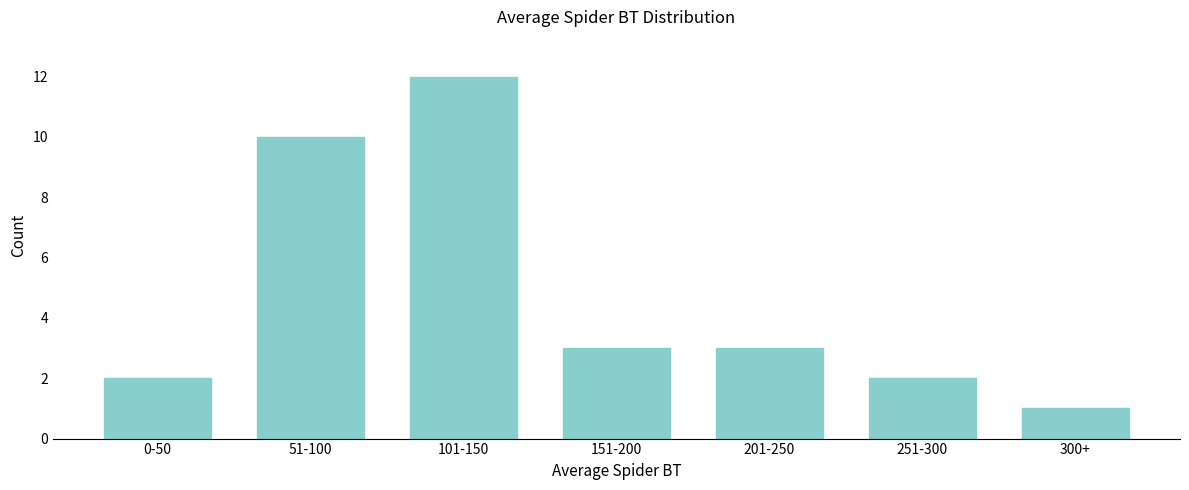

Reading right to left, extract all data points from this chart.

300+=1	251-300=2	201-250=3	151-200=3	101-150=12	51-100=10	0-50=2